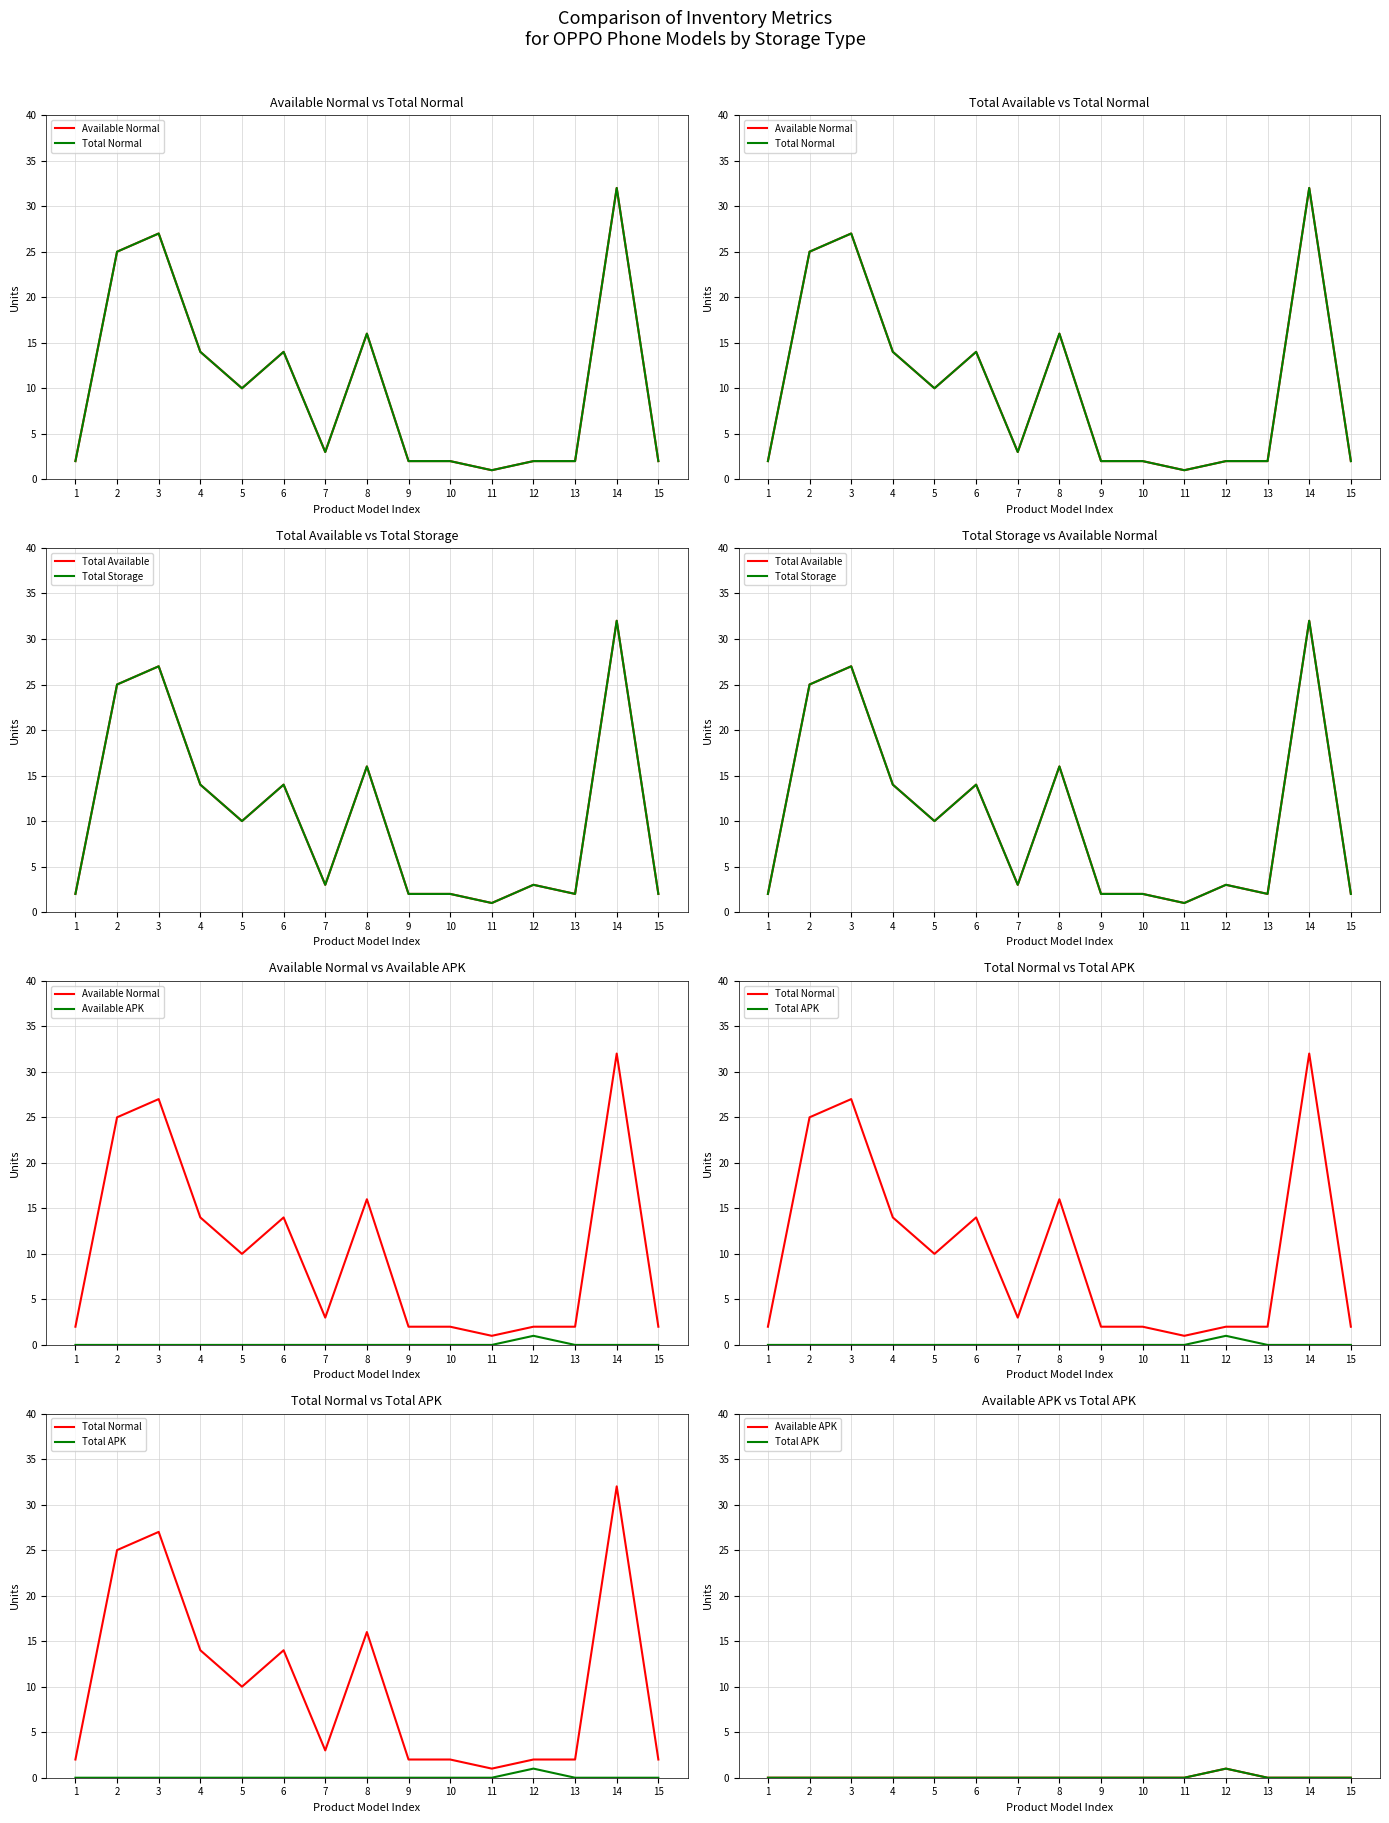

What is the difference between the maximum and minimum values in the Available Normal series?

31